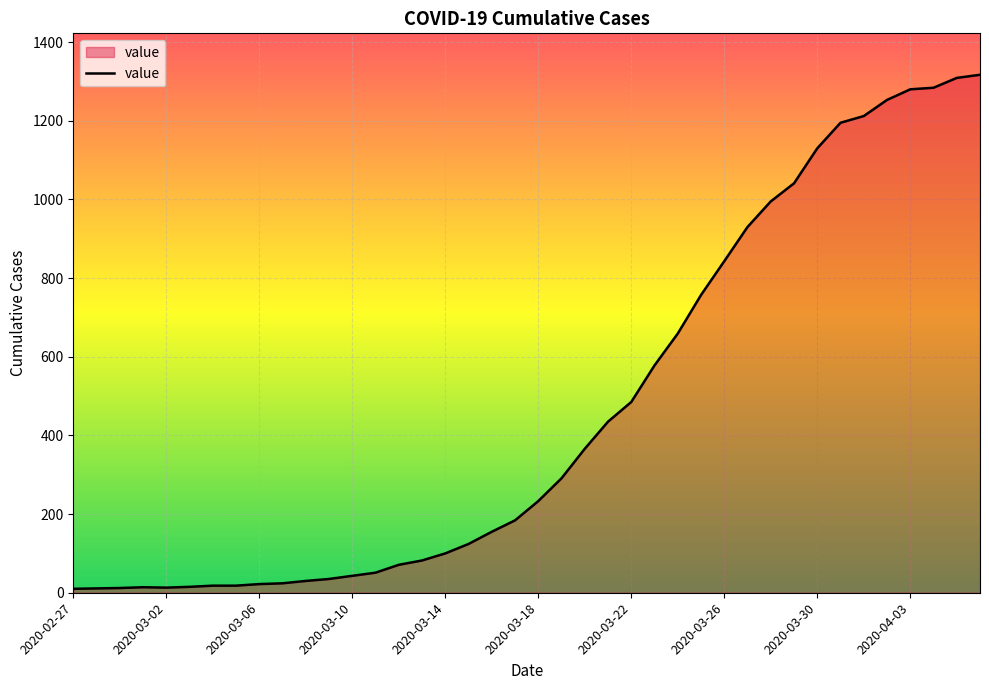

What is the greatest value displayed?

1317